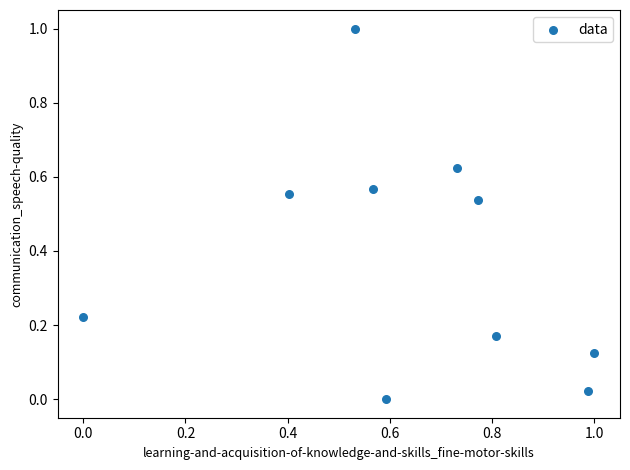

What is the range of Y values (max minus min)?

1.0